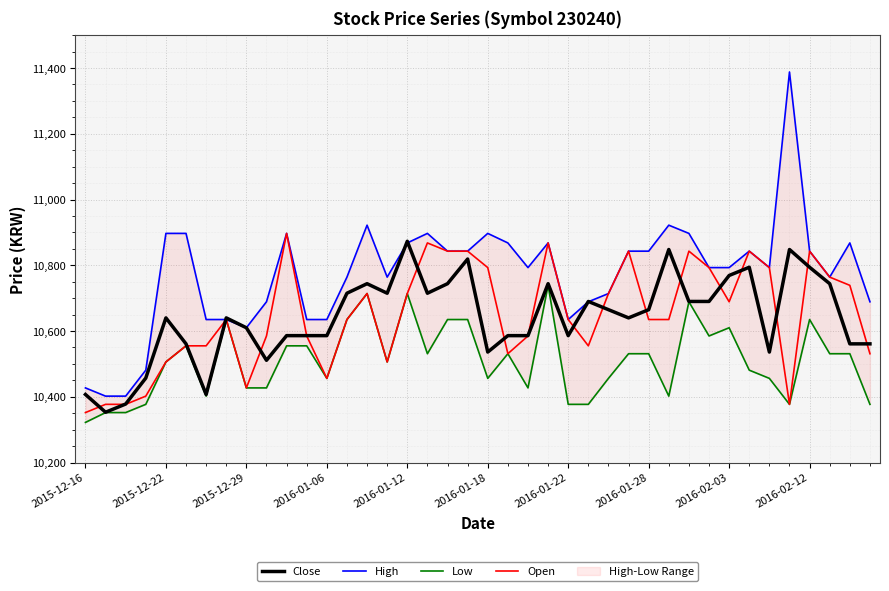

Is it true that Open equals 16115 at 2016-01-22?

False